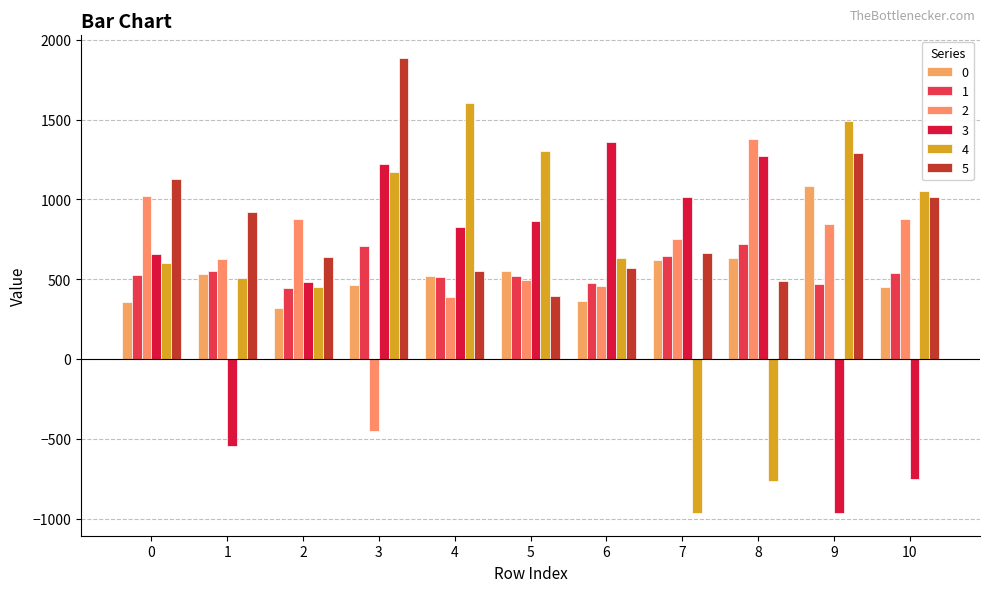

True or false: 0 has a value of 620.2 at 7.

True